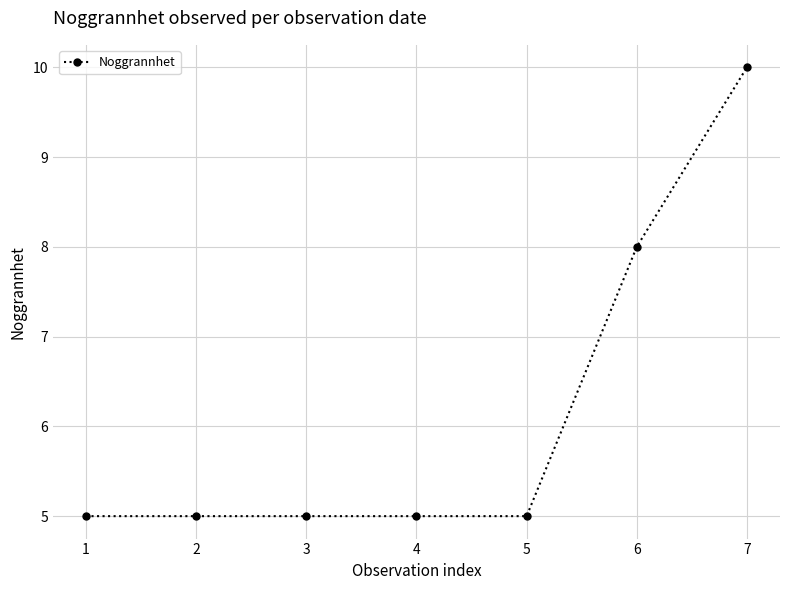

Does the chart have visible grid lines?

Yes